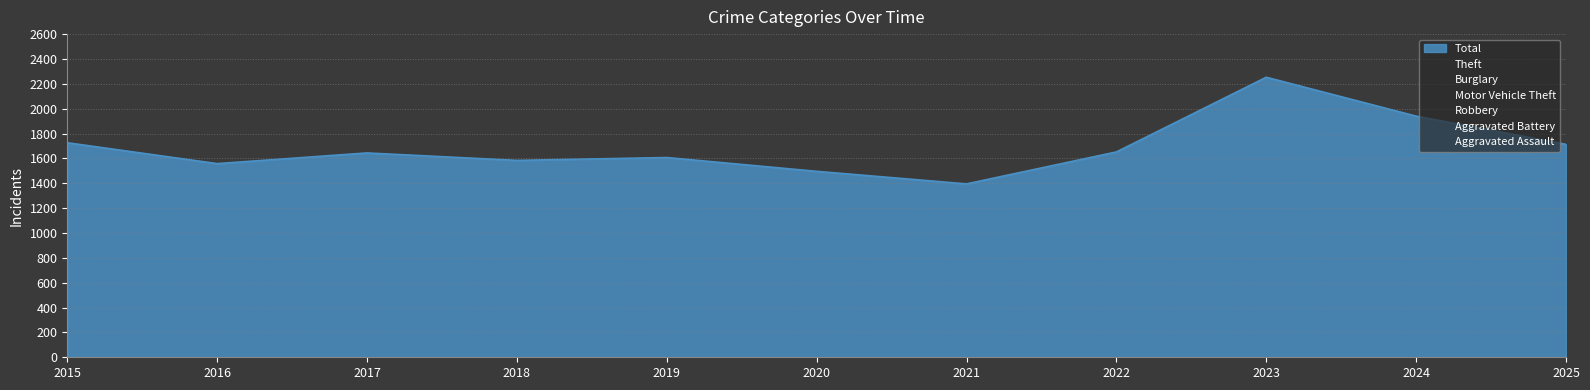

Does the chart display data point markers on the line(s)?

No